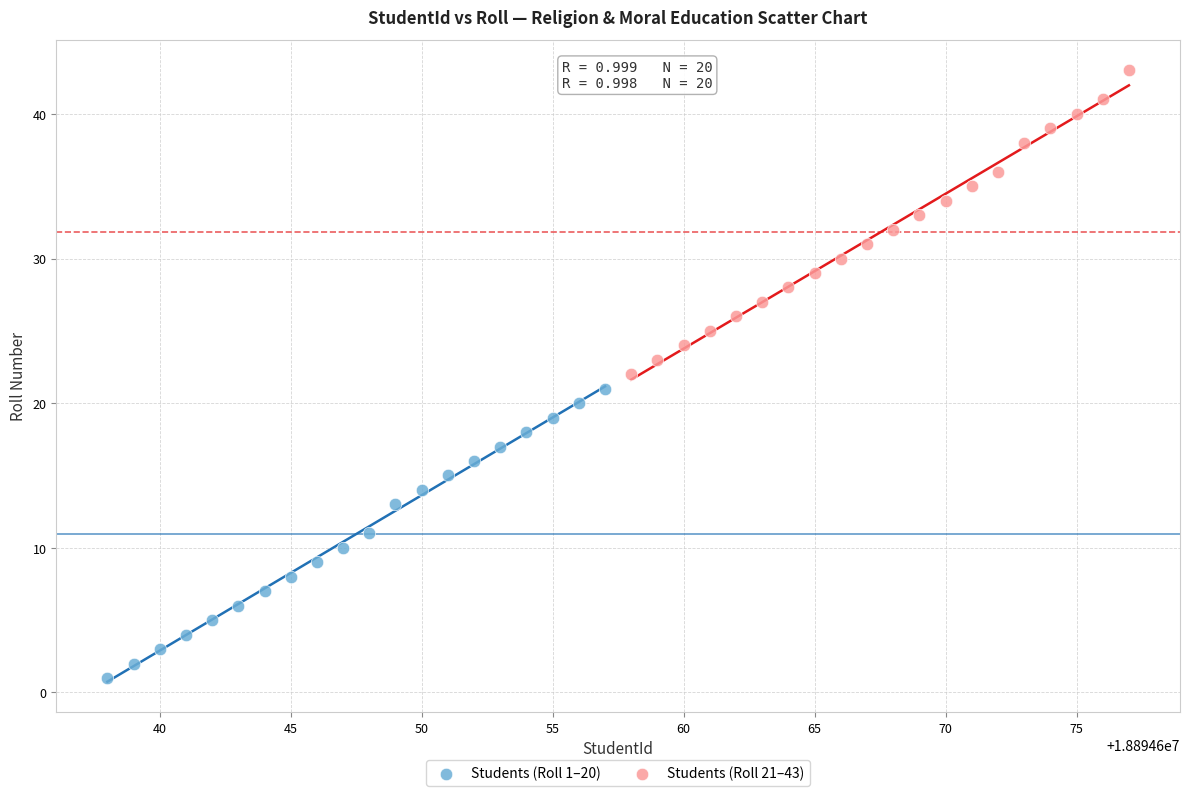

Which series contains the lowest Y value?

Students (Roll 1–20)